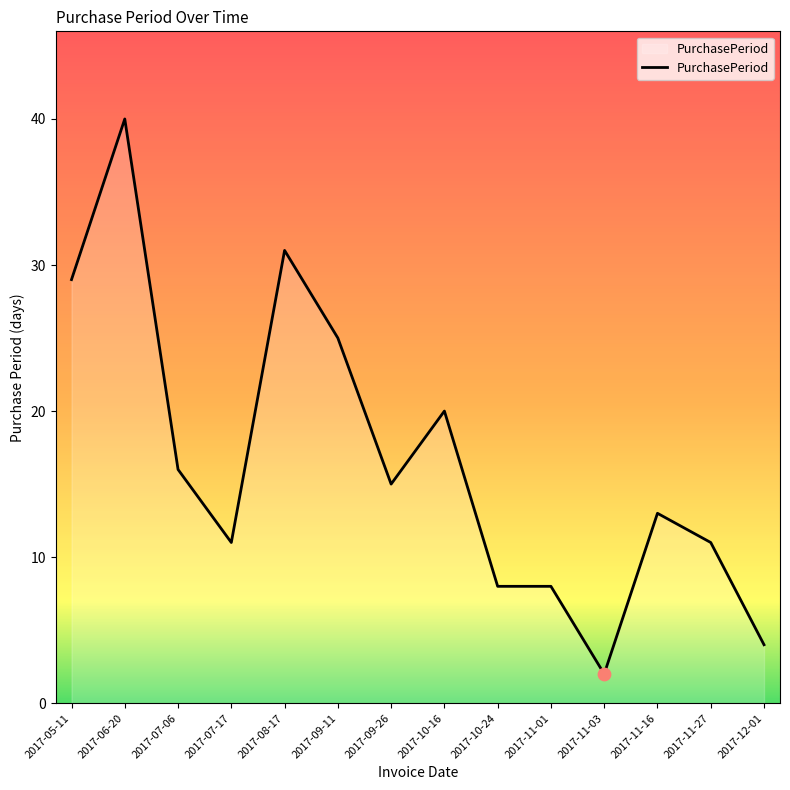

Approximately how many times larger is the value at 2017-12-01 compared to 2017-08-17?

0.1